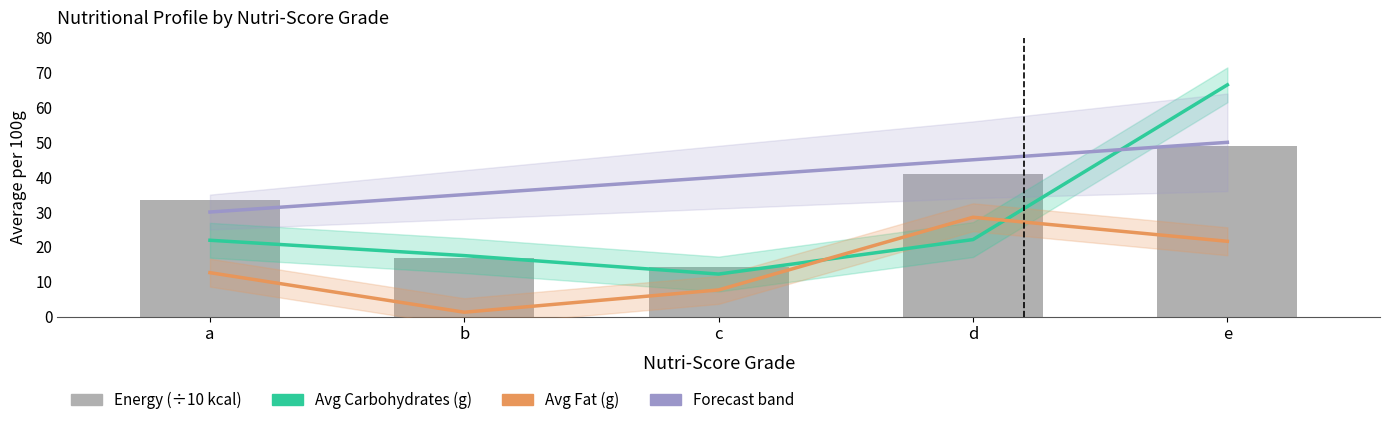

What is the difference between the Avg Fat (g) values at b and e?

20.4